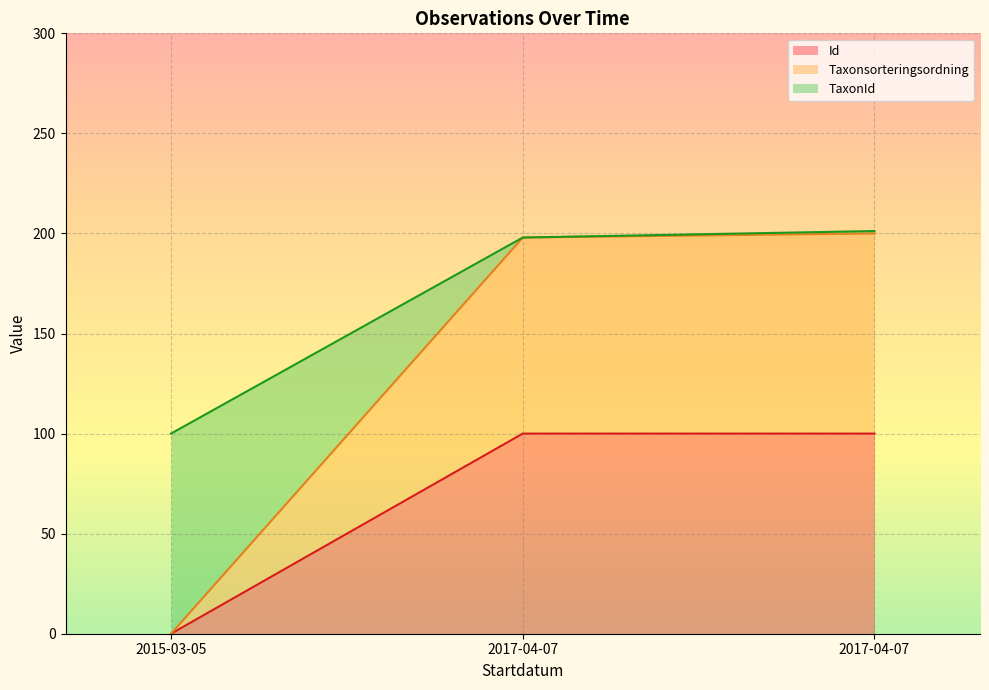

Which series changed the most between 2015-03-05 and 2017-04-07?

Taxonsorteringsordning